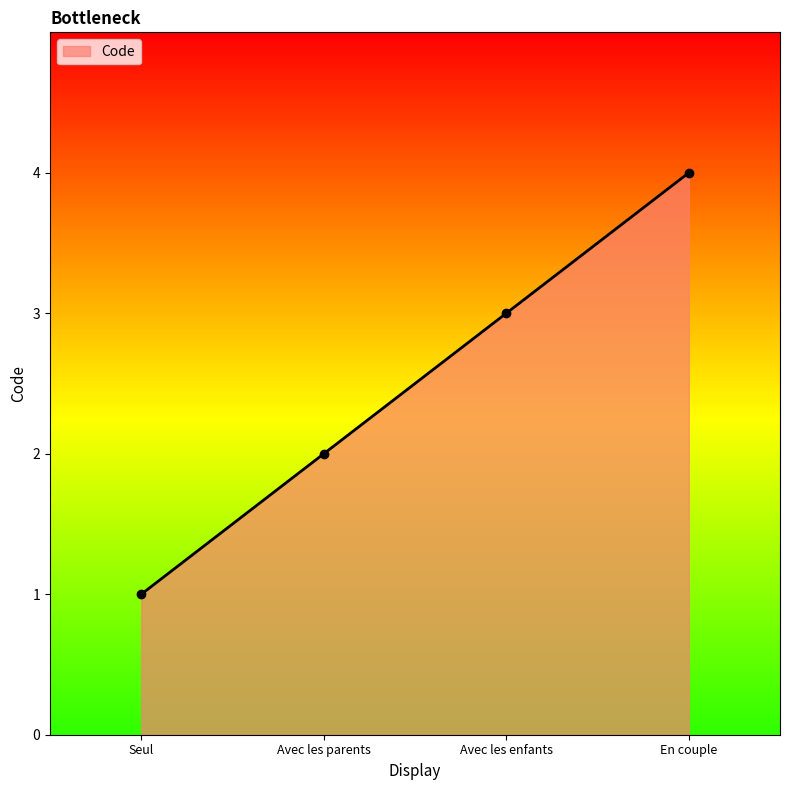

What is the sum of the values at En couple and Seul?

5